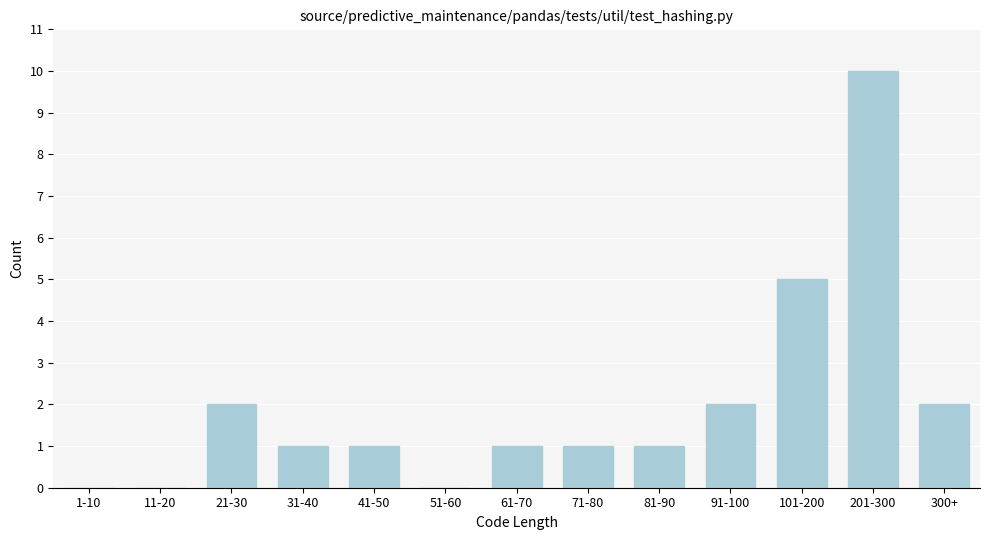

Reading right to left, extract all data points from this chart.

300+=2	201-300=10	101-200=5	91-100=2	81-90=1	71-80=1	61-70=1	51-60=0	41-50=1	31-40=1	21-30=2	11-20=0	1-10=0